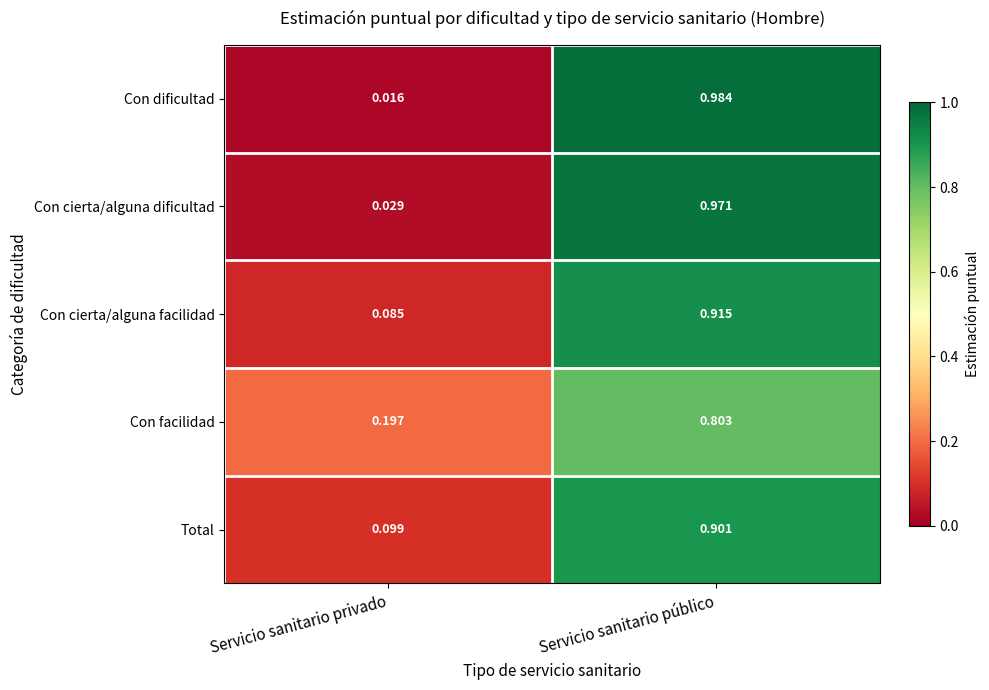

At which label is Con facilidad closest to 0?

Servicio sanitario privado